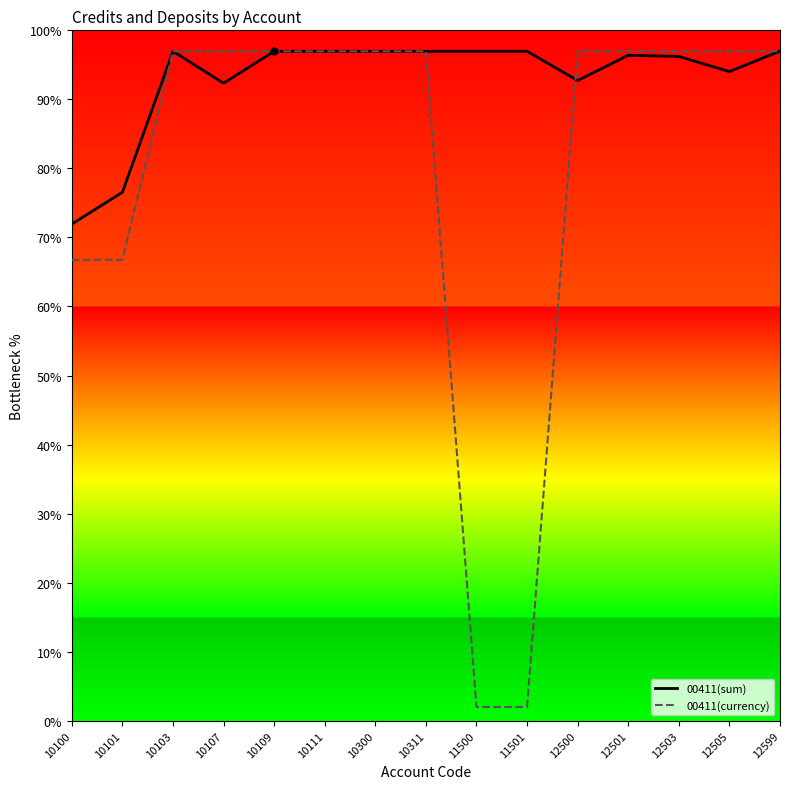

What is the lowest value of the 00411(sum) series?

71.9